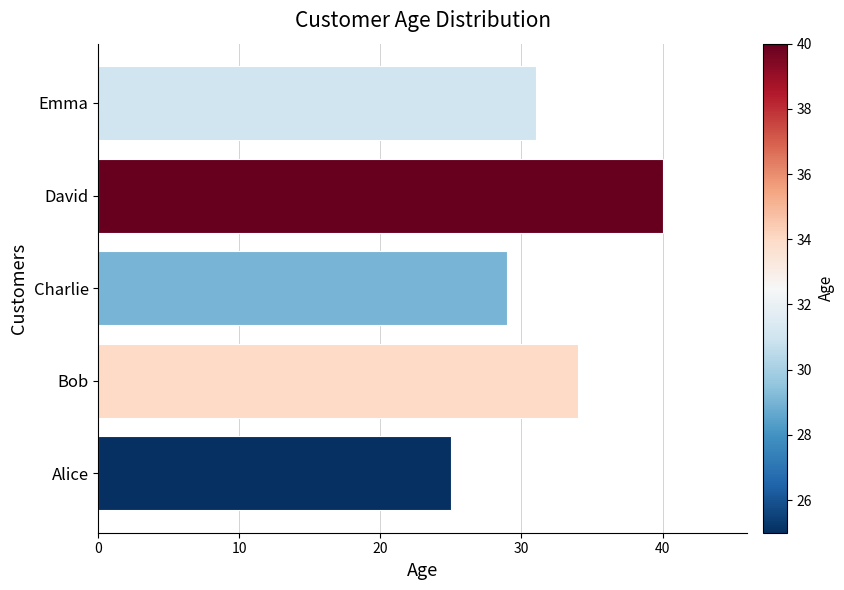

Where is the data nearest to the value 32?

Emma